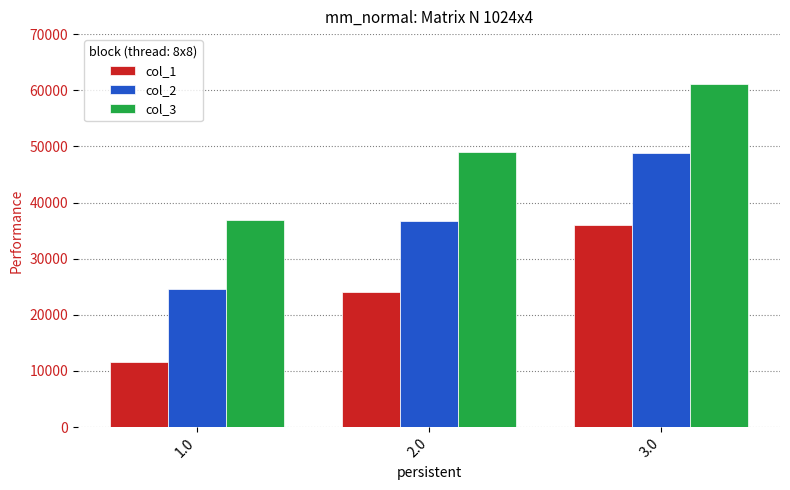

What is the maximum value shown in the chart?

61197.9